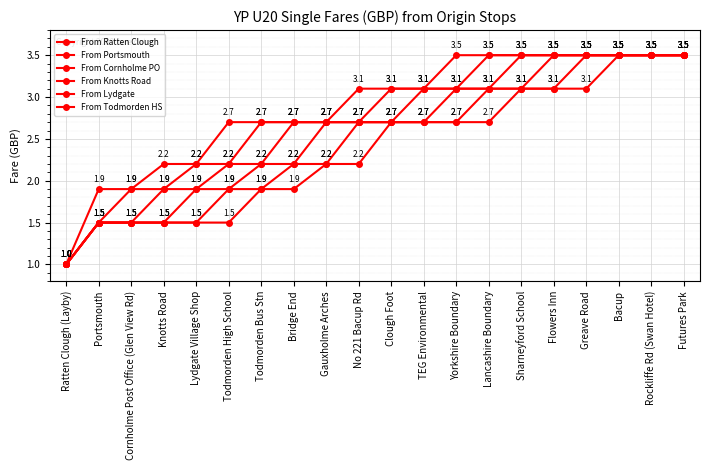

Reading right to left, transcribe all the data shown in this chart.

From Ratten Clough: Futures Park=3.5	Rockliffe Rd (Swan Hotel)=3.5	Bacup=3.5	Greave Road=3.1	Flowers Inn=3.1	Sharneyford School=3.1	Lancashire Boundary=2.7	Yorkshire Boundary=2.7	TEG Environmental=2.7	Clough Foot=2.7	No 221 Bacup Rd=2.2	Gauxholme Arches=2.2	Bridge End=1.9	Todmorden Bus Stn=1.9	Todmorden High School=1.5	Lydgate Village Shop=1.5	Knotts Road=1.5	Cornholme Post Office (Glen View Rd)=1.5	Portsmouth=1.5	Ratten Clough (Layby)=1.0
From Portsmouth: Futures Park=3.5	Rockliffe Rd (Swan Hotel)=3.5	Bacup=3.5	Greave Road=3.5	Flowers Inn=3.1	Sharneyford School=3.1	Lancashire Boundary=3.1	Yorkshire Boundary=2.7	TEG Environmental=2.7	Clough Foot=2.7	No 221 Bacup Rd=2.7	Gauxholme Arches=2.2	Bridge End=2.2	Todmorden Bus Stn=1.9	Todmorden High School=1.9	Lydgate Village Shop=1.5	Knotts Road=1.5	Cornholme Post Office (Glen View Rd)=1.5	Portsmouth=1.5	Ratten Clough (Layby)=1.0
From Cornholme PO: Futures Park=3.5	Rockliffe Rd (Swan Hotel)=3.5	Bacup=3.5	Greave Road=3.5	Flowers Inn=3.5	Sharneyford School=3.1	Lancashire Boundary=3.1	Yorkshire Boundary=3.1	TEG Environmental=2.7	Clough Foot=2.7	No 221 Bacup Rd=2.7	Gauxholme Arches=2.7	Bridge End=2.2	Todmorden Bus Stn=2.2	Todmorden High School=1.9	Lydgate Village Shop=1.9	Knotts Road=1.5	Cornholme Post Office (Glen View Rd)=1.5	Portsmouth=1.5	Ratten Clough (Layby)=1.0
From Knotts Road: Futures Park=3.5	Rockliffe Rd (Swan Hotel)=3.5	Bacup=3.5	Greave Road=3.5	Flowers Inn=3.5	Sharneyford School=3.5	Lancashire Boundary=3.1	Yorkshire Boundary=3.1	TEG Environmental=3.1	Clough Foot=2.7	No 221 Bacup Rd=2.7	Gauxholme Arches=2.7	Bridge End=2.7	Todmorden Bus Stn=2.2	Todmorden High School=2.2	Lydgate Village Shop=1.9	Knotts Road=1.9	Cornholme Post Office (Glen View Rd)=1.5	Portsmouth=1.5	Ratten Clough (Layby)=1.0
From Lydgate: Futures Park=3.5	Rockliffe Rd (Swan Hotel)=3.5	Bacup=3.5	Greave Road=3.5	Flowers Inn=3.5	Sharneyford School=3.5	Lancashire Boundary=3.5	Yorkshire Boundary=3.1	TEG Environmental=3.1	Clough Foot=3.1	No 221 Bacup Rd=2.7	Gauxholme Arches=2.7	Bridge End=2.7	Todmorden Bus Stn=2.7	Todmorden High School=2.2	Lydgate Village Shop=2.2	Knotts Road=1.9	Cornholme Post Office (Glen View Rd)=1.9	Portsmouth=1.5	Ratten Clough (Layby)=1.0
From Todmorden HS: Futures Park=3.5	Rockliffe Rd (Swan Hotel)=3.5	Bacup=3.5	Greave Road=3.5	Flowers Inn=3.5	Sharneyford School=3.5	Lancashire Boundary=3.5	Yorkshire Boundary=3.5	TEG Environmental=3.1	Clough Foot=3.1	No 221 Bacup Rd=3.1	Gauxholme Arches=2.7	Bridge End=2.7	Todmorden Bus Stn=2.7	Todmorden High School=2.7	Lydgate Village Shop=2.2	Knotts Road=2.2	Cornholme Post Office (Glen View Rd)=1.9	Portsmouth=1.9	Ratten Clough (Layby)=1.0